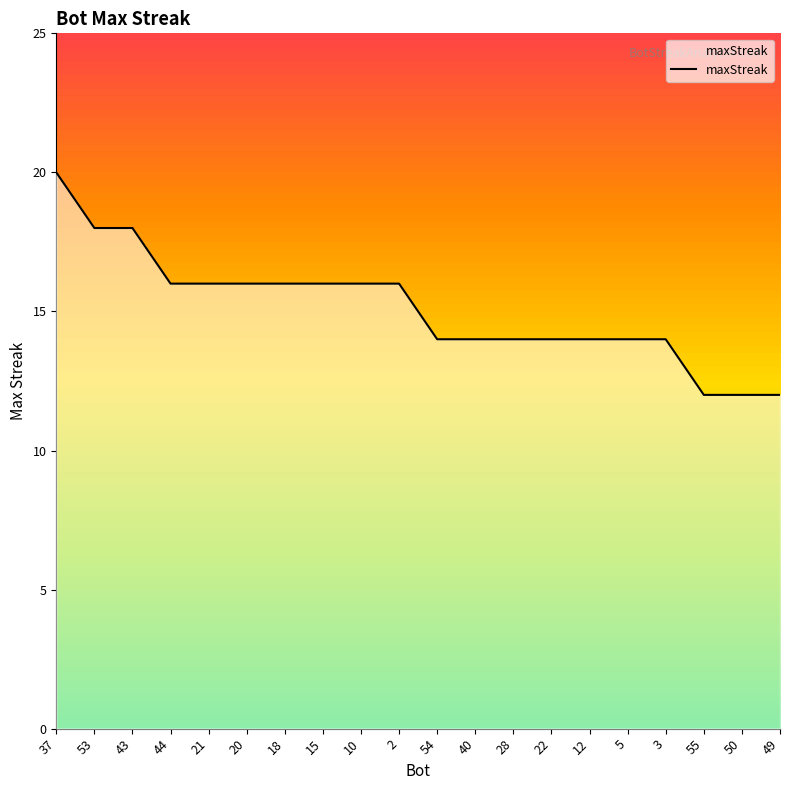

At which label does the data first exceed 16?

37